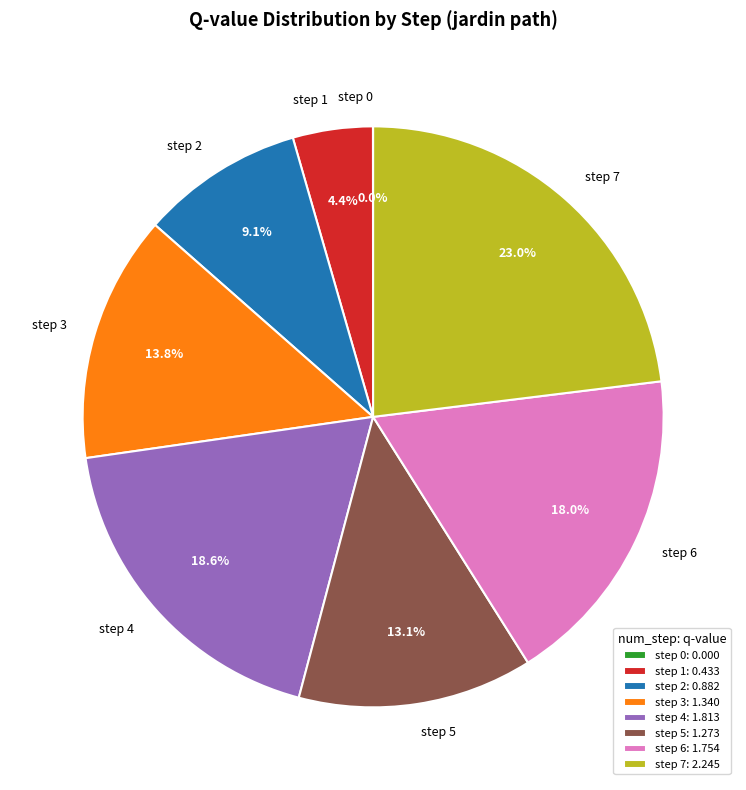

To the nearest percent, what percentage of the pie is step 6?

18%